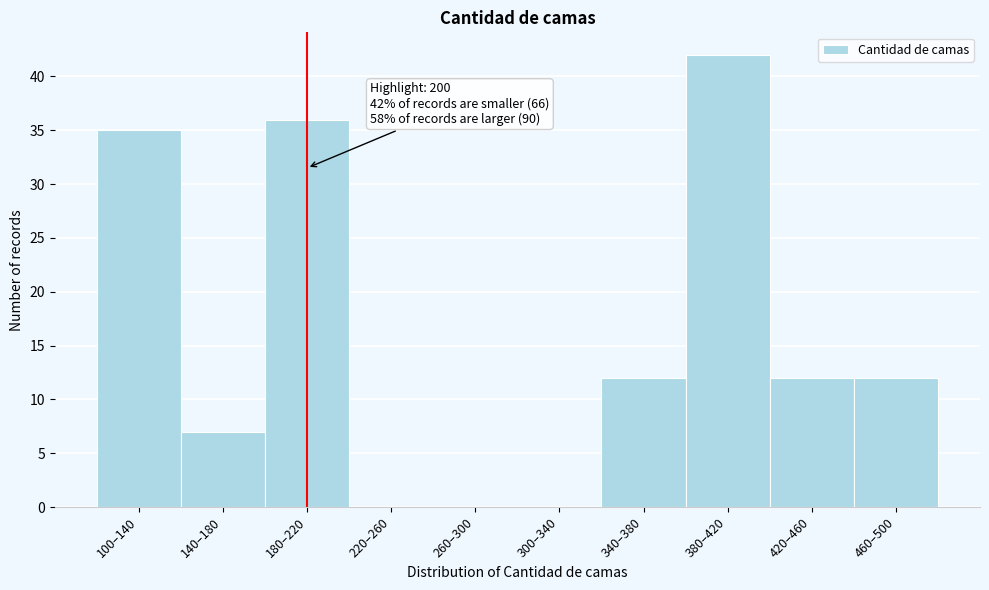

Reading left to right, list all the values displayed in this chart.

100–140=35	140–180=7	180–220=36	220–260=0	260–300=0	300–340=0	340–380=12	380–420=42	420–460=12	460–500=12